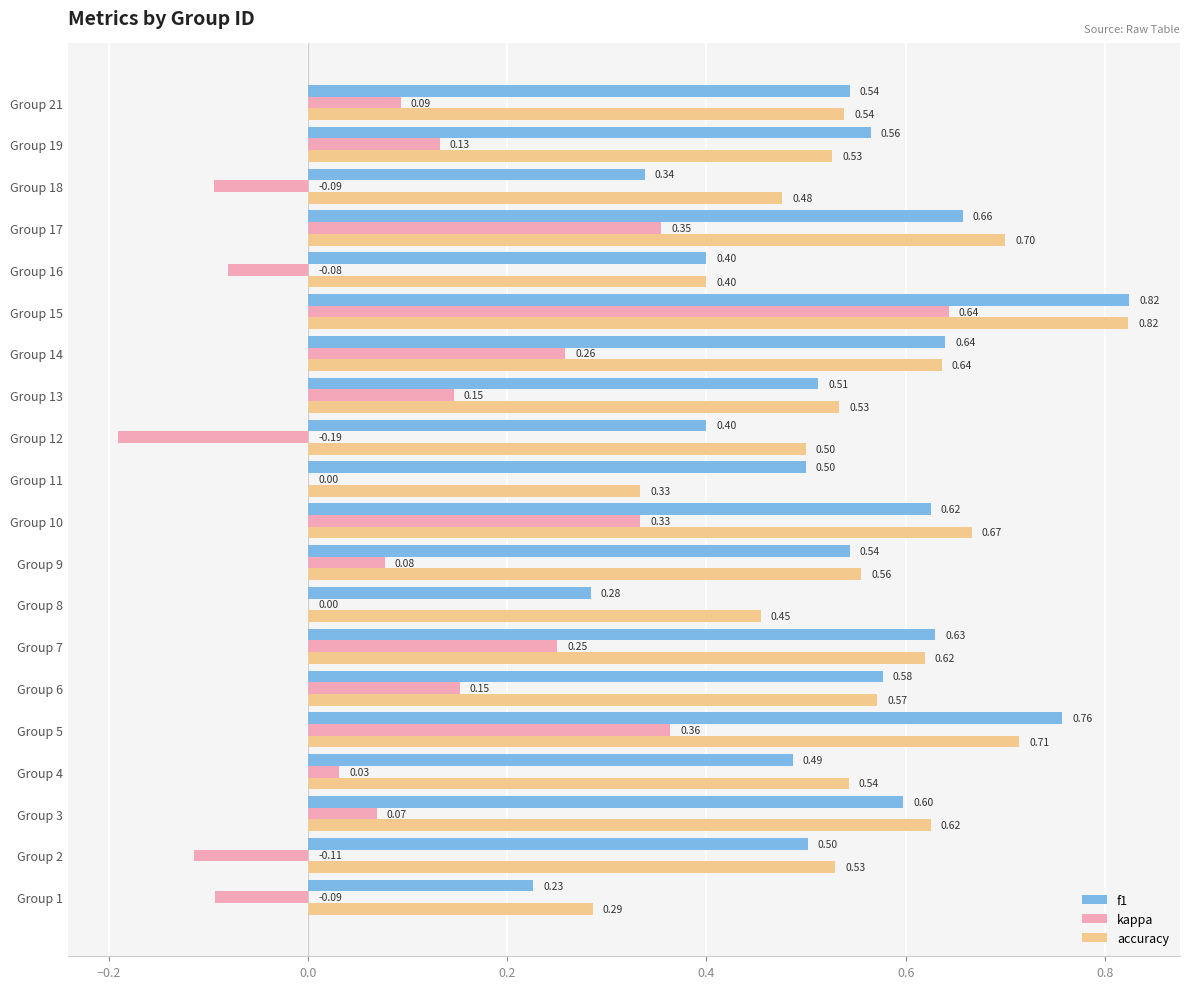

At which category is the sum across all series the highest?

Group 15